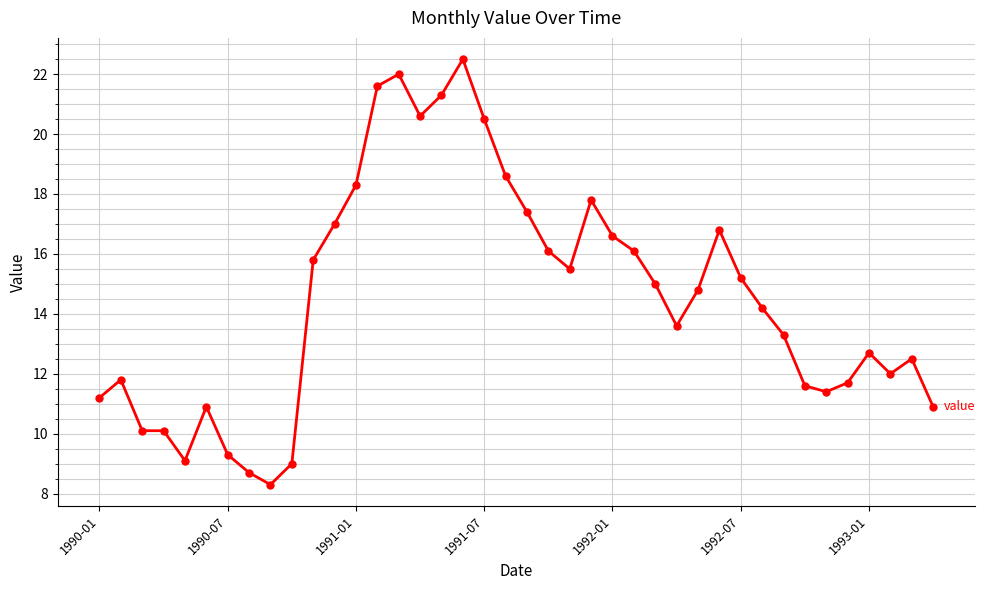

What is the value of the 33rd point from the left?

13.3